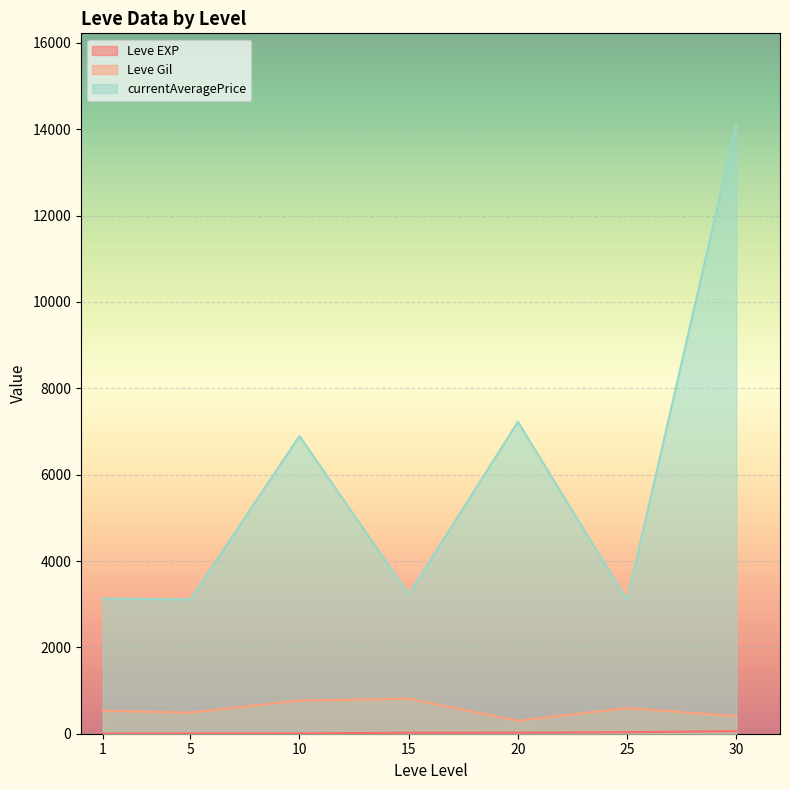

Is the value of Leve EXP at 25 greater than the value of currentAveragePrice at 20?

No